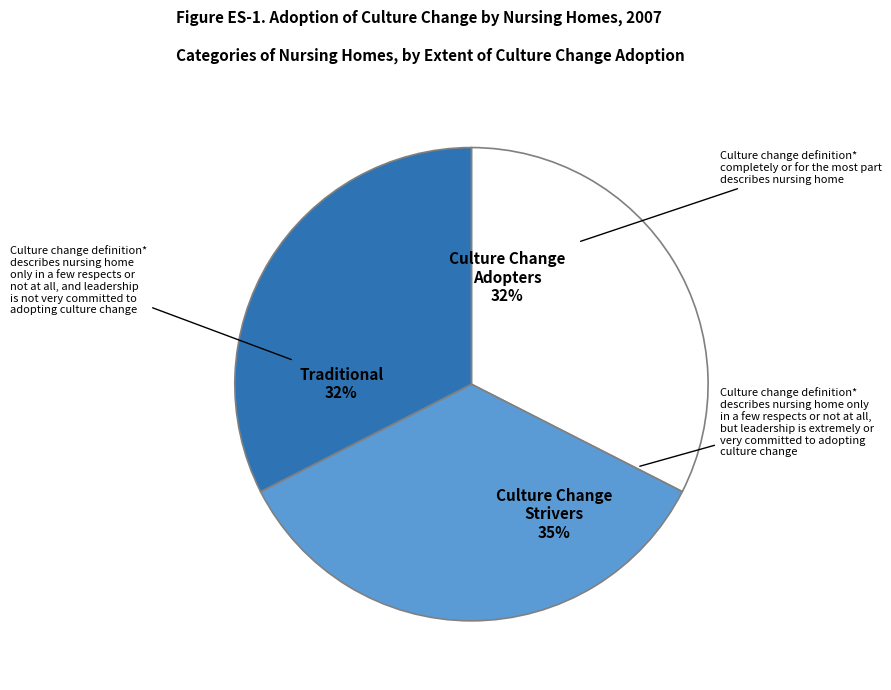

To the nearest percent, what is the average slice percentage?

33%